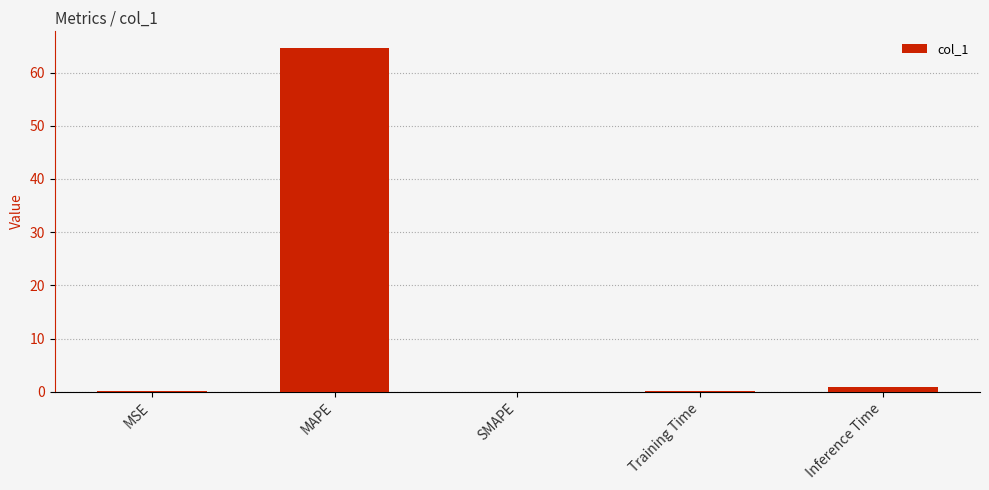

What is the sum of all values?

65.7